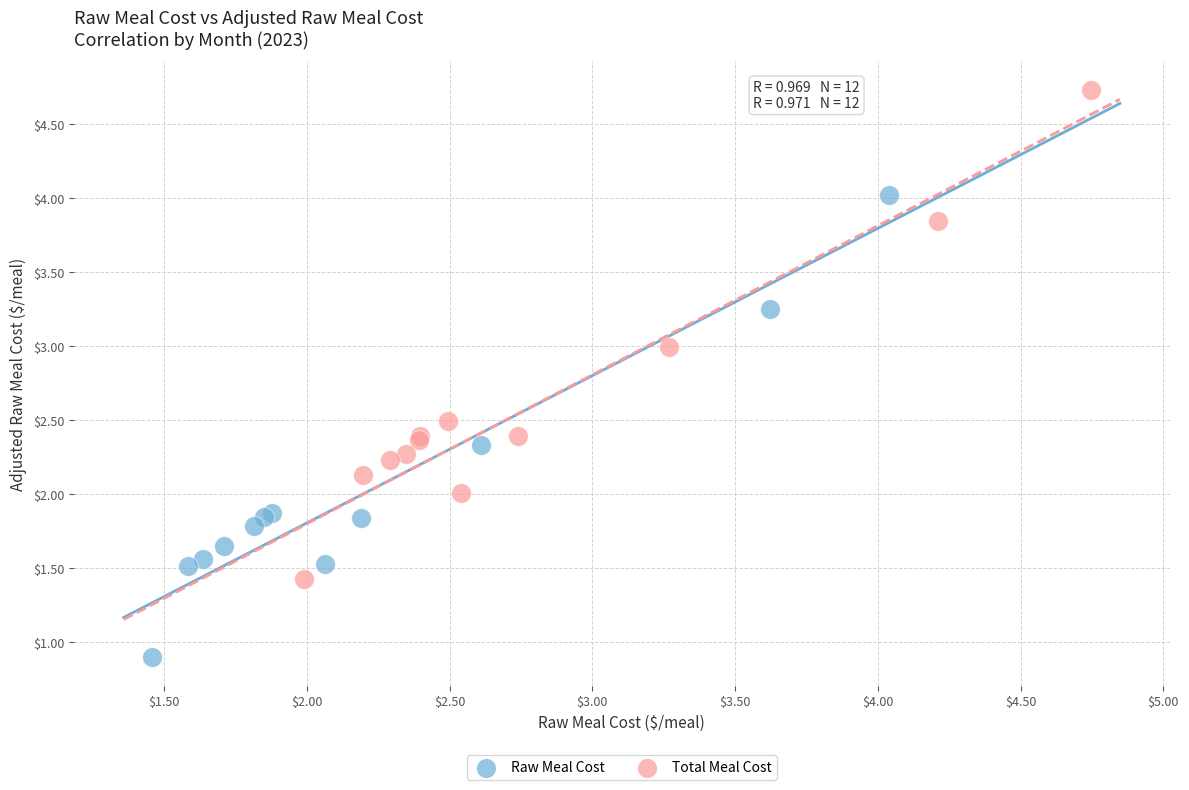

Which series reaches the maximum Y coordinate?

Total Meal Cost